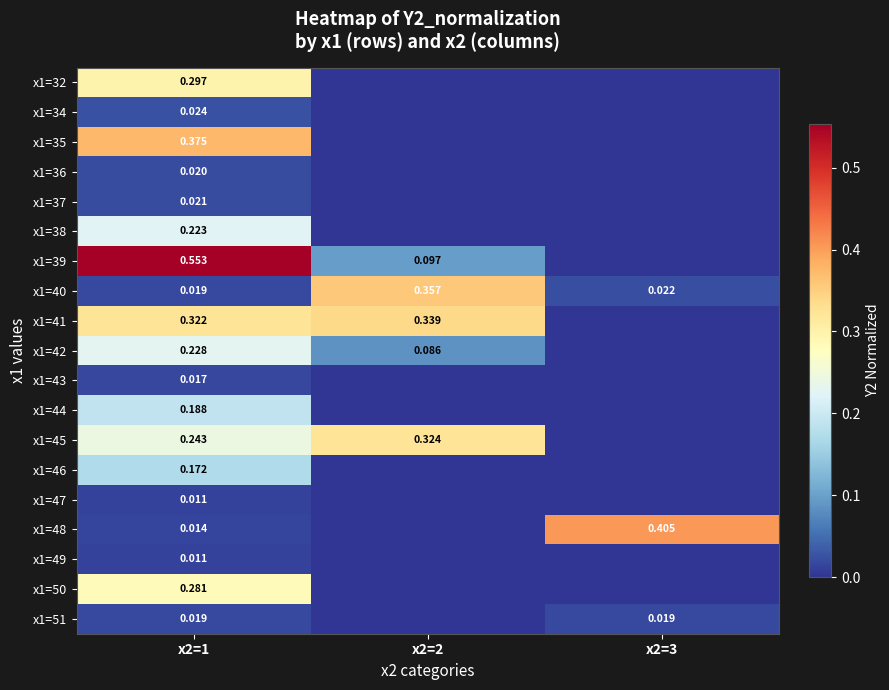

The x1=37 series shows 0.0 at x2=2. True or false?

True